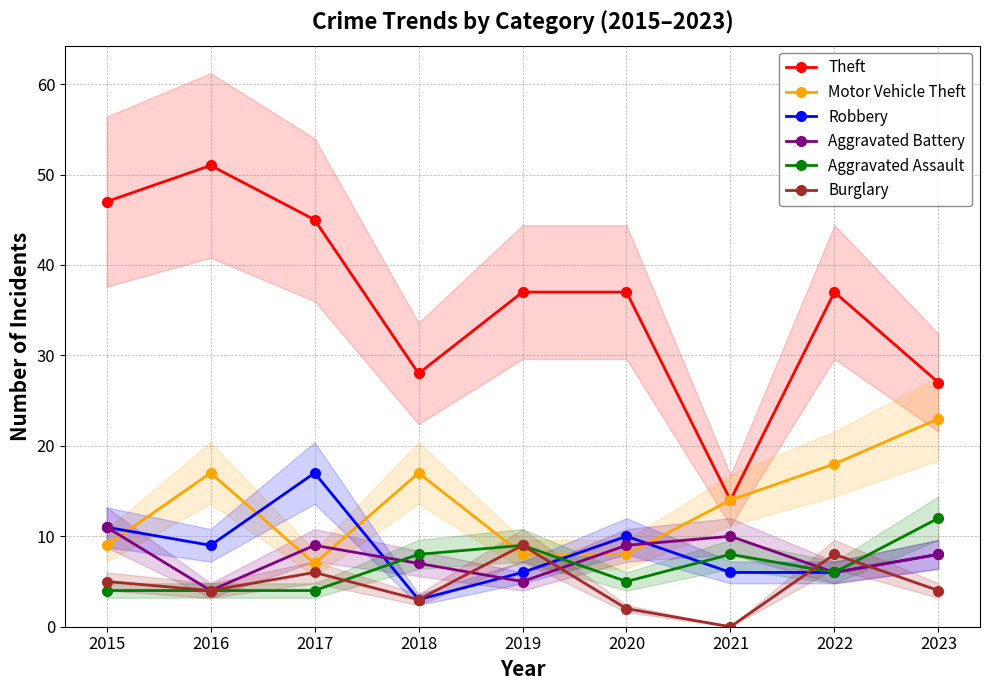

What is the difference between the maximum and second lowest values in the Aggravated Assault series?

8